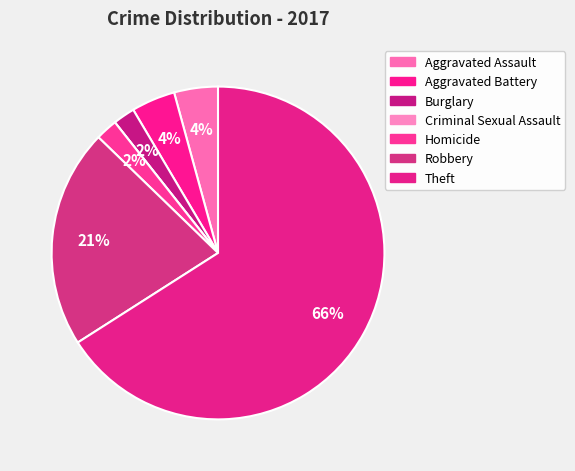

What percentage do Robbery and Theft together represent?

87.2%